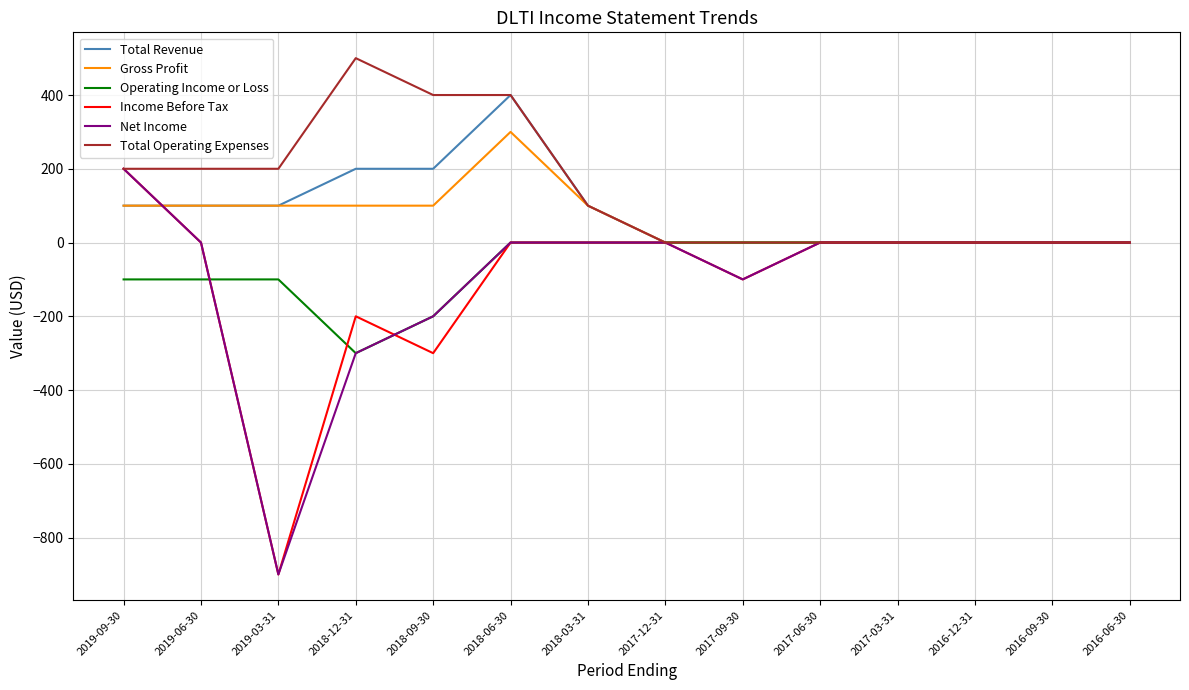

Reading left to right, extract all data points from this chart.

Total Revenue: 100	100	100	200	200	400	100	0	0	0	0	0	0	0
Gross Profit: 100	100	100	100	100	300	100	0	0	0	0	0	0	0
Operating Income or Loss: -100	-100	-100	-300	-200	0	0	0	0	0	0	0	0	0
Income Before Tax: 200	0	-900	-200	-300	0	0	0	-100	0	0	0	0	0
Net Income: 200	0	-900	-300	-200	0	0	0	-100	0	0	0	0	0
Total Operating Expenses: 200	200	200	500	400	400	100	0	0	0	0	0	0	0